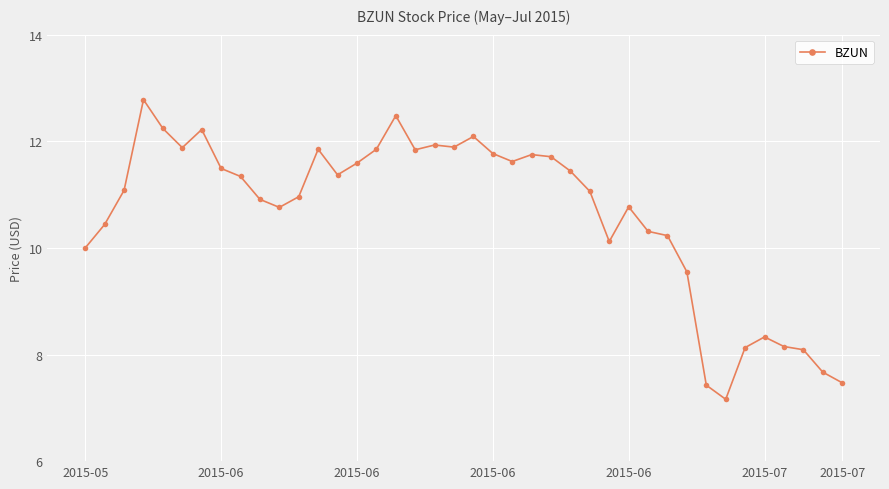

What is the value of the 8th point from the left?

11.5